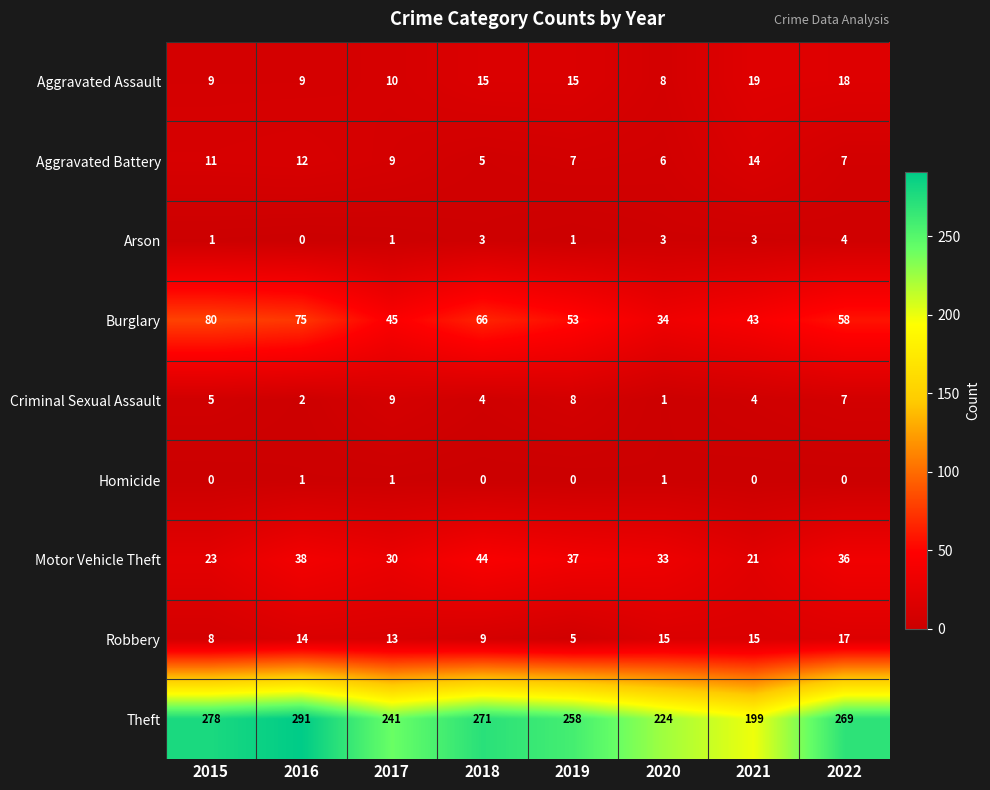

What is the maximum value for Criminal Sexual Assault?

9